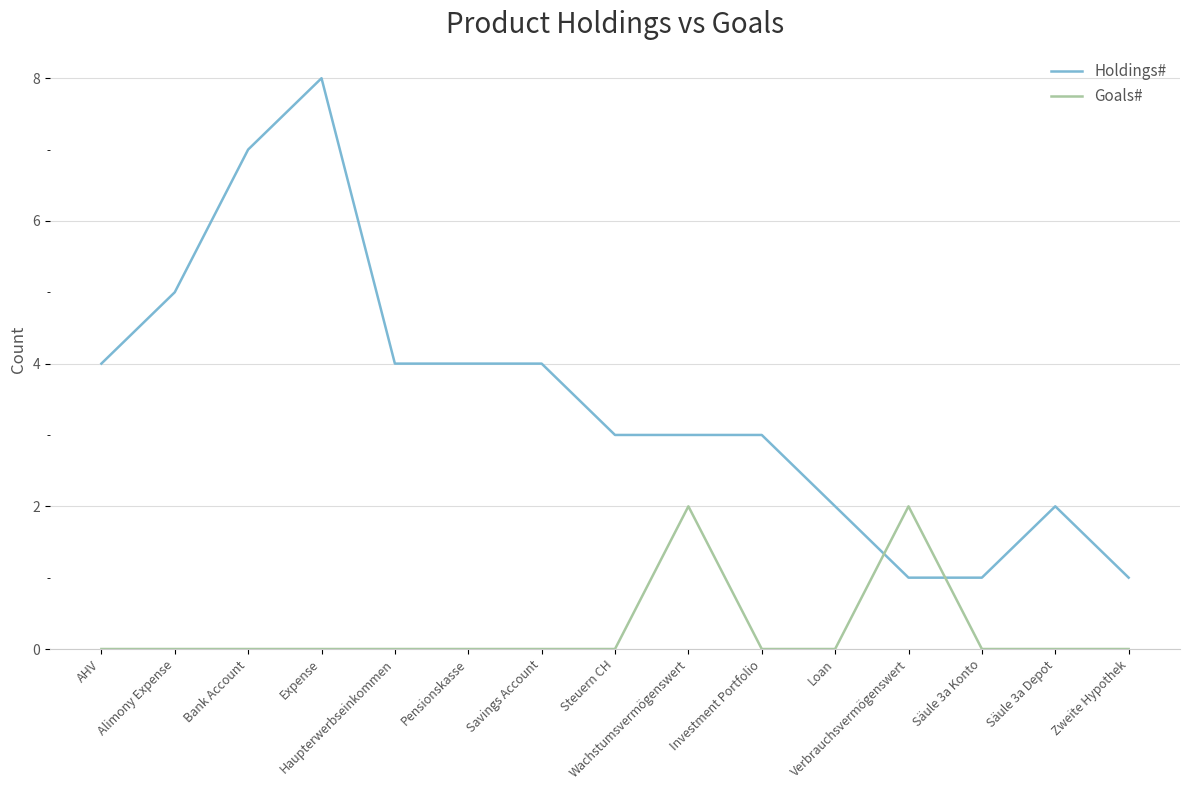

Between Expense and Wachstumsvermögenswert, which series saw the biggest shift?

Holdings#